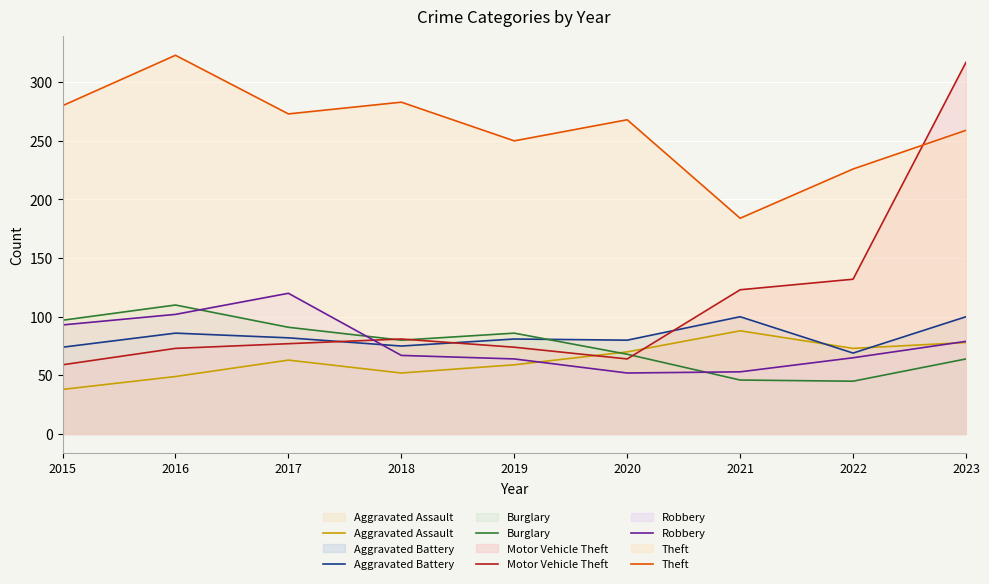

What are all the series names shown in the legend?

Aggravated Assault, Aggravated Battery, Burglary, Motor Vehicle Theft, Robbery, Theft